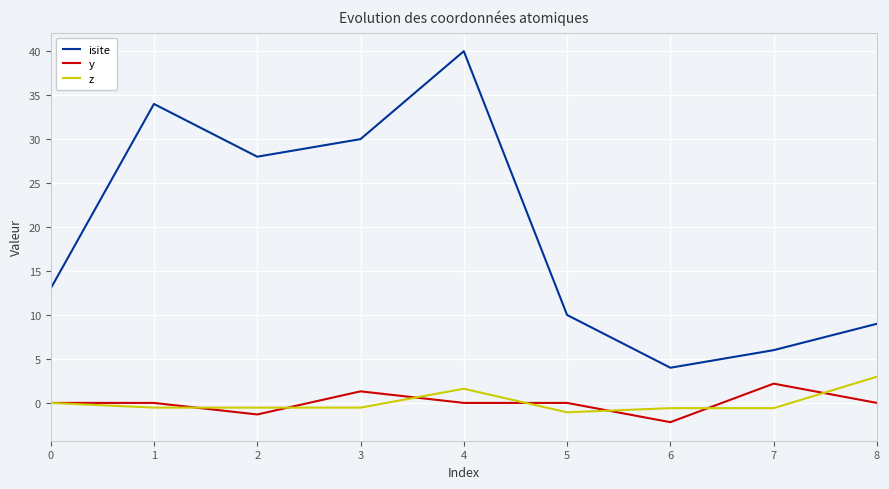

Rank the series at 5 from highest to lowest value.

isite, y, z